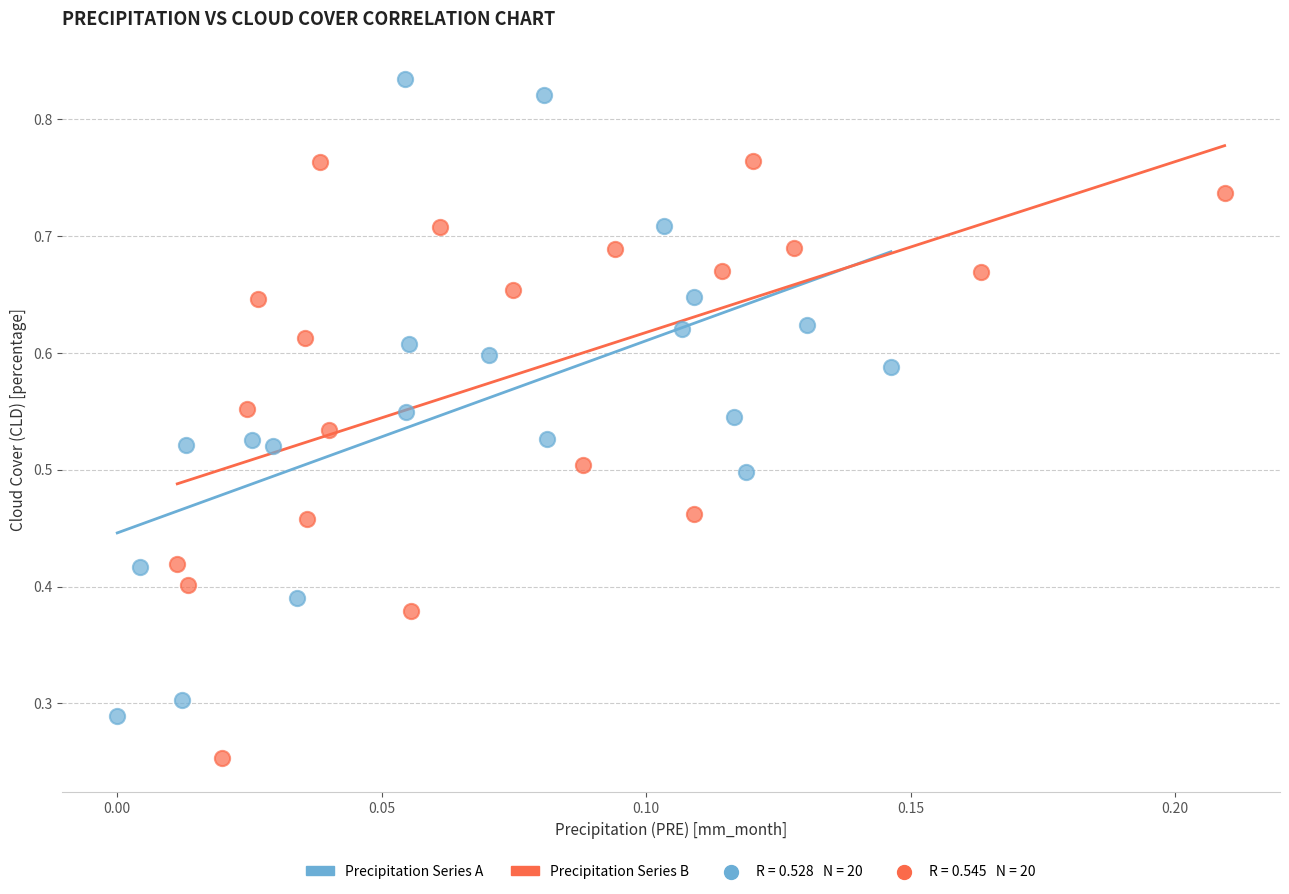

Which series has the largest Y range (max minus min)?

Precipitation Series A